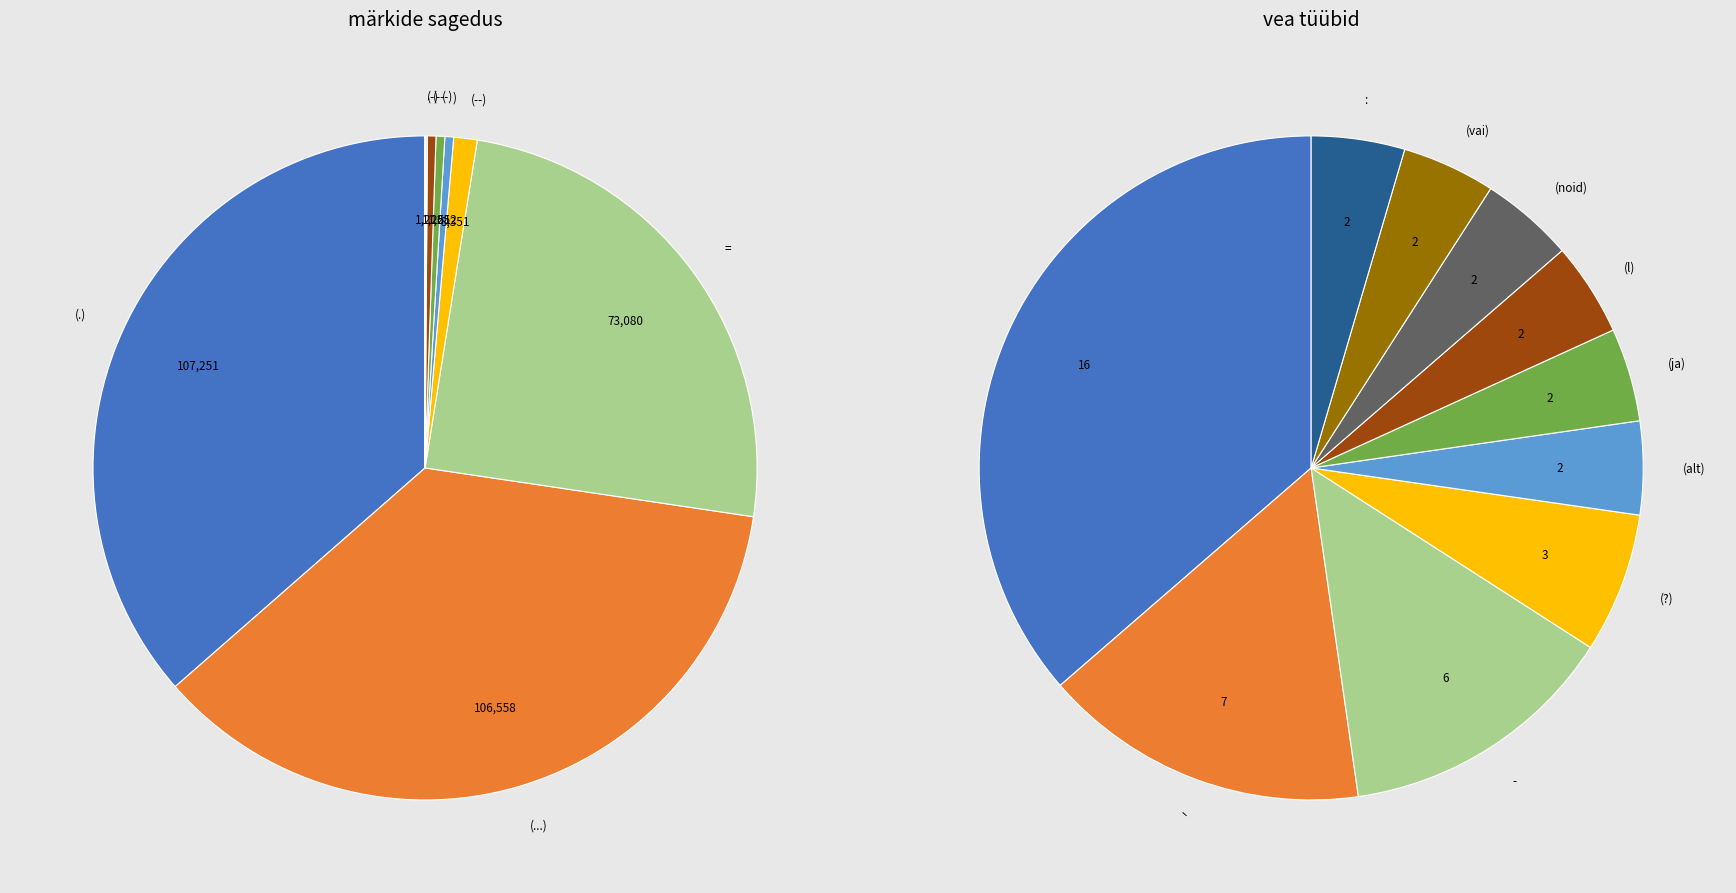

Is there a majority slice in this chart?

No